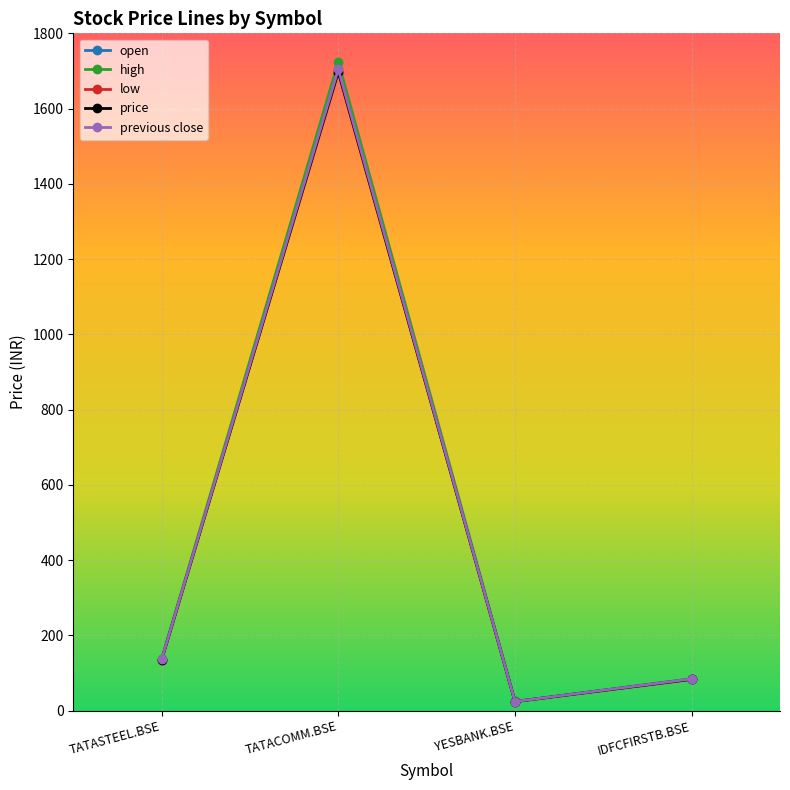

Where is open nearest to the value 864?

TATASTEEL.BSE